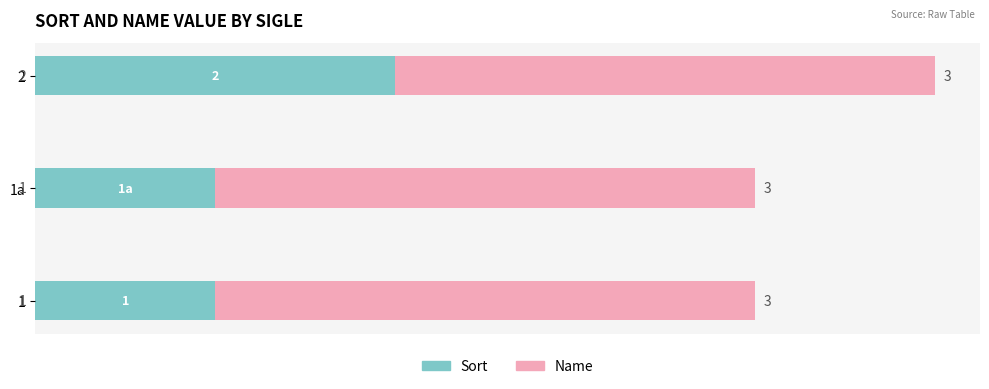

What is the total value across all series at 1?

4